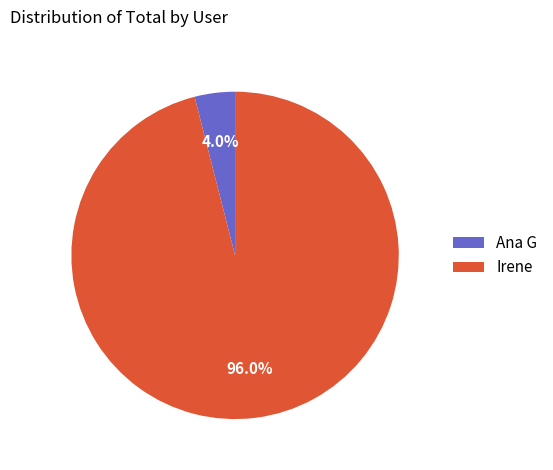

Which slice is the largest?

Irene